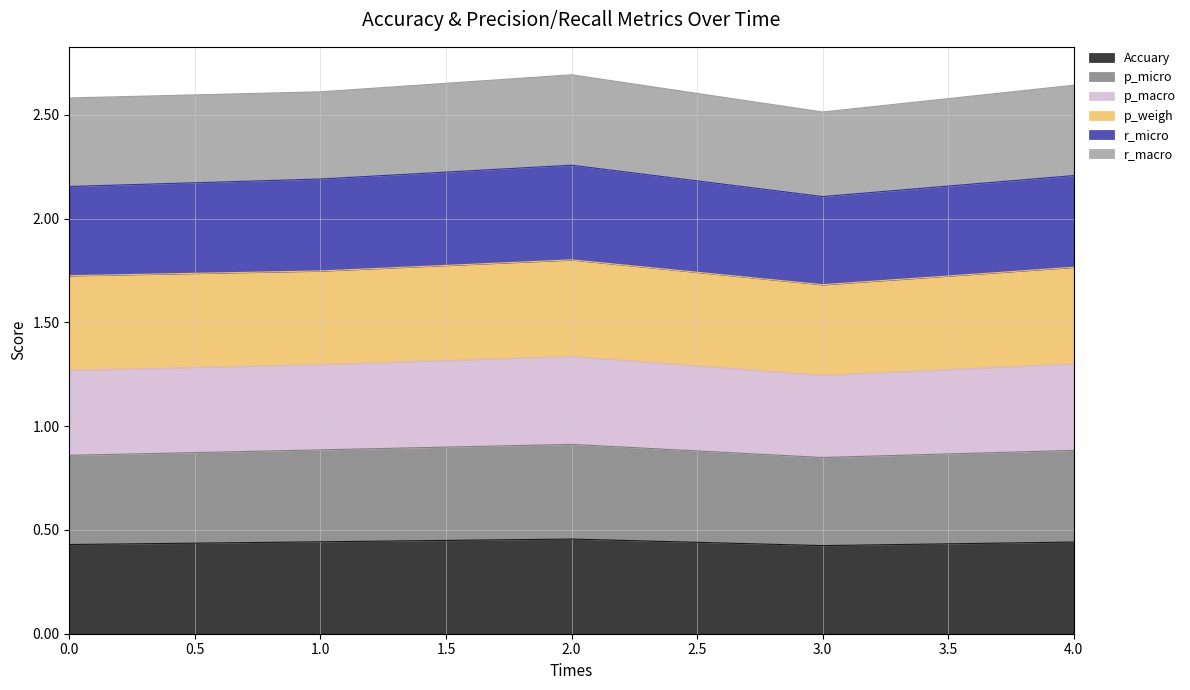

Rank the categories by p_micro value from lowest to highest.

3, 0, 4, 1, 2